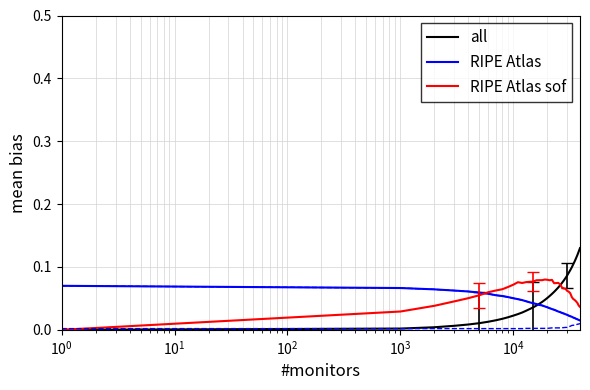

What is the sum of all all values?

2.2